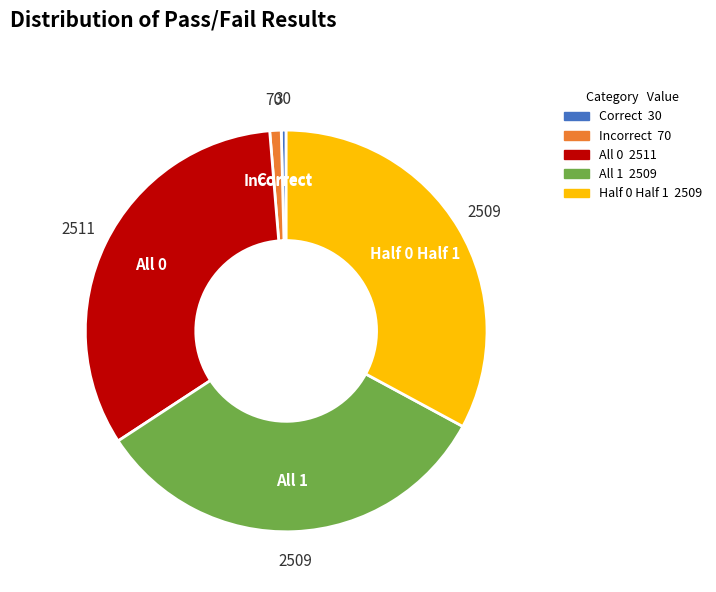

Does Correct represent more than half of the total?

No